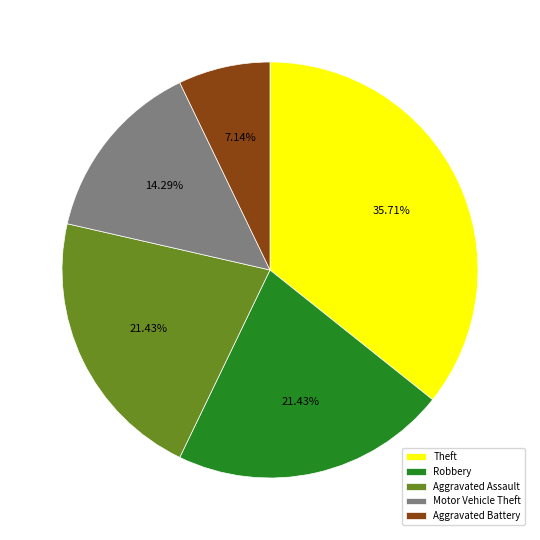

To the nearest percent, what is the difference between the largest and smallest slice percentages?

29%